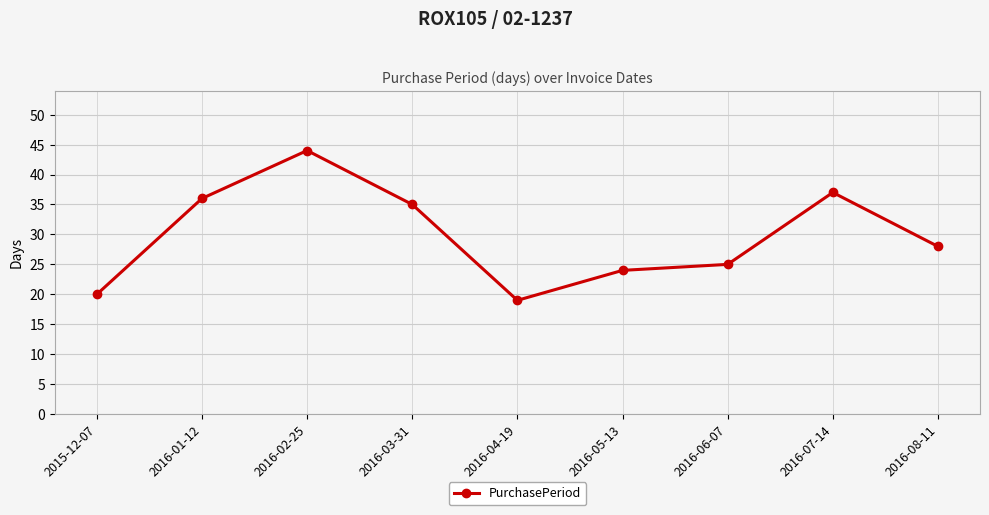

Which category has the lowest value across all series?

2016-04-19